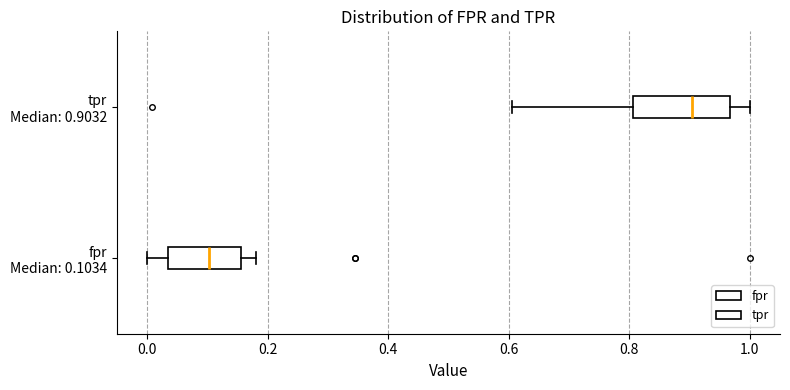

Where is the left edge of the box for tpr Median: 0.9032 on the x-axis? The values are not printed on the chart, so give them approximately, as read against the axis.

0.80